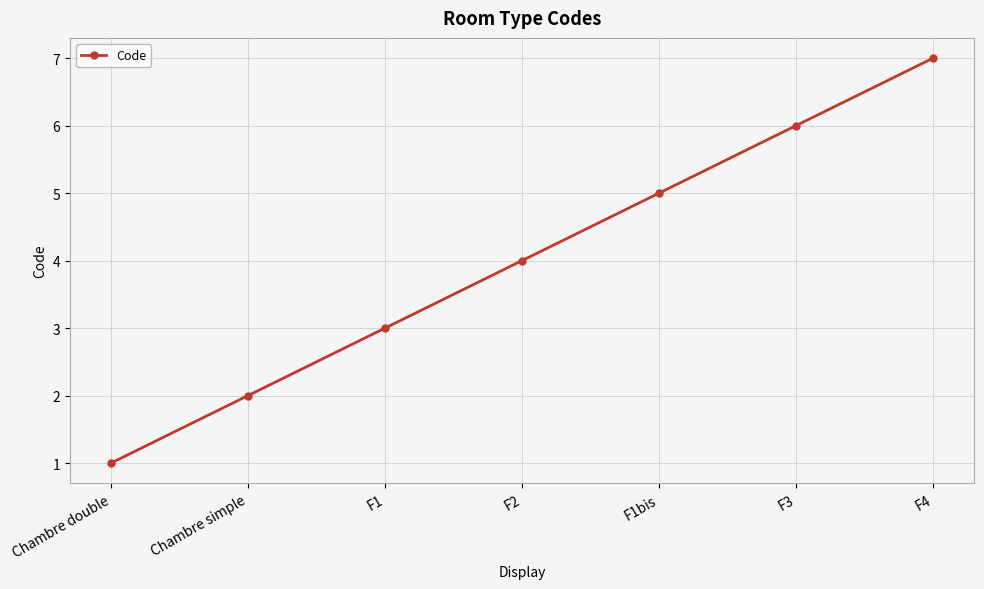

What is the smallest value displayed?

1